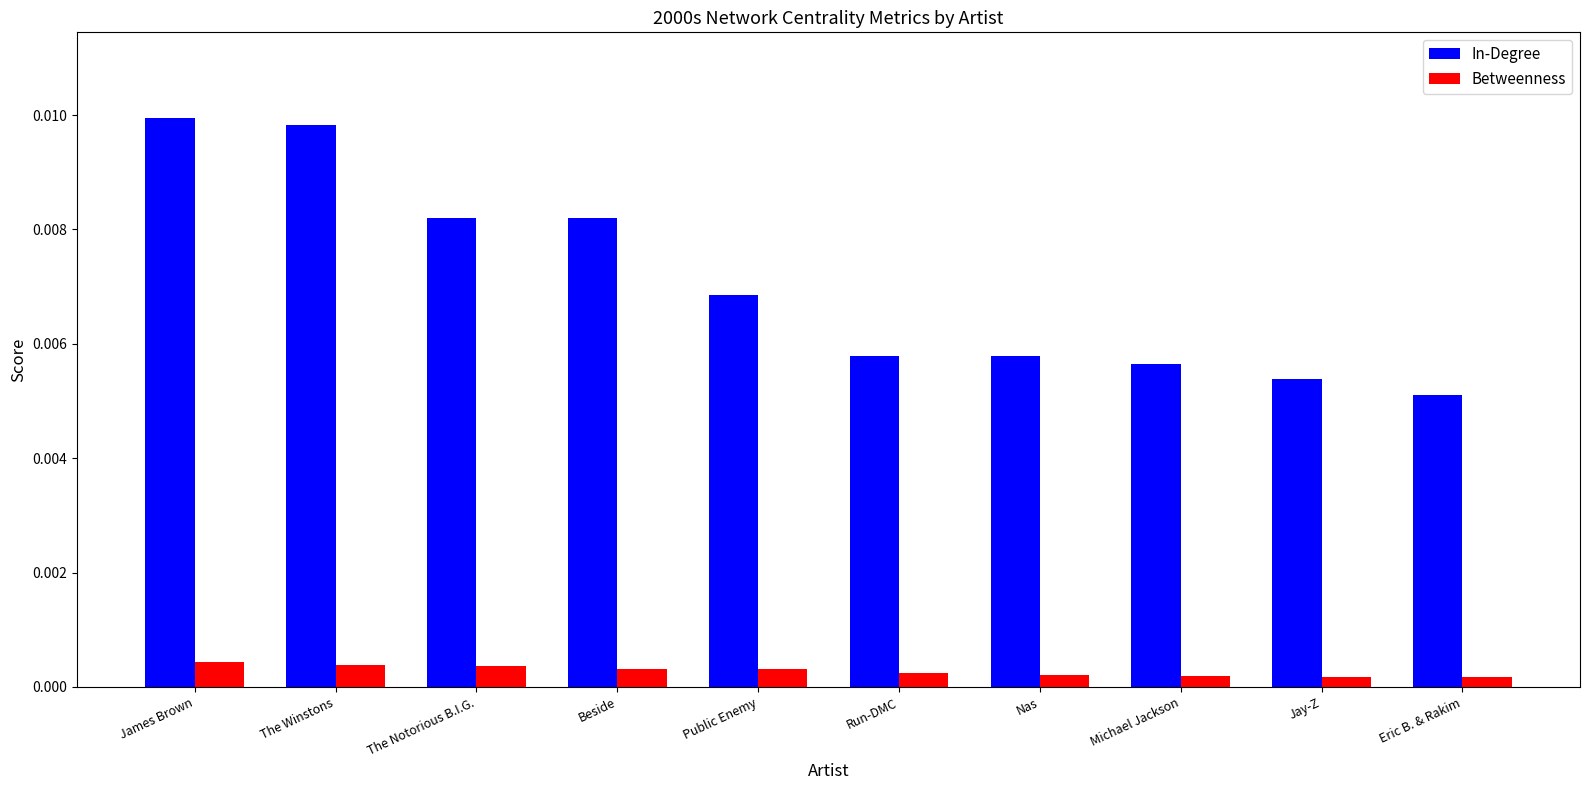

At how many categories does at least one series exceed 0?

10